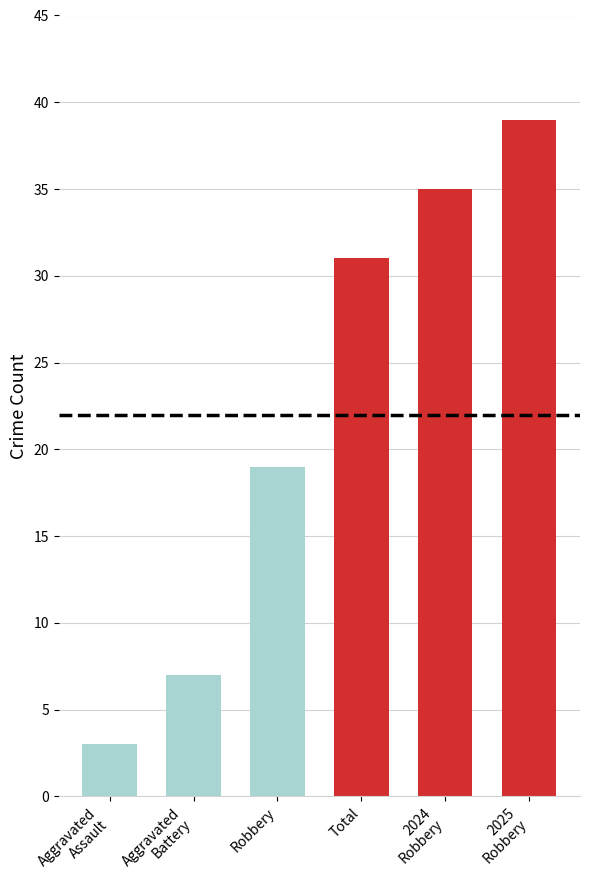

Which category has the lowest value across all series?

Aggravated
Assault